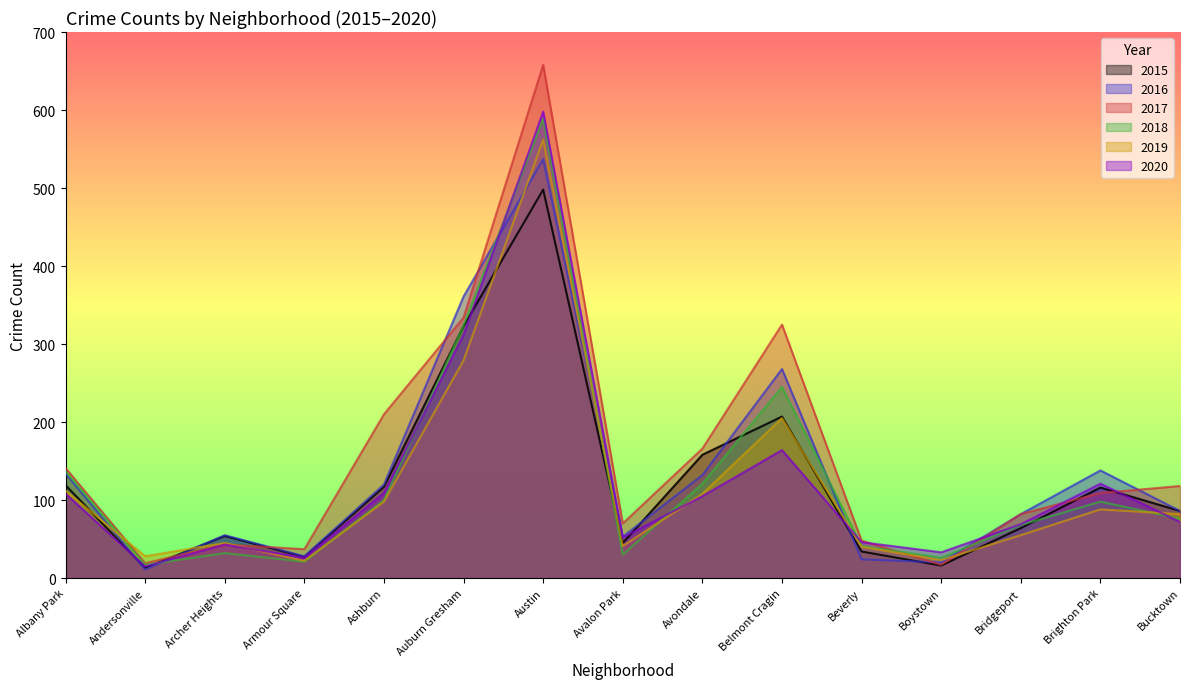

True or false: 2017 has a value of 19 at Andersonville.

True